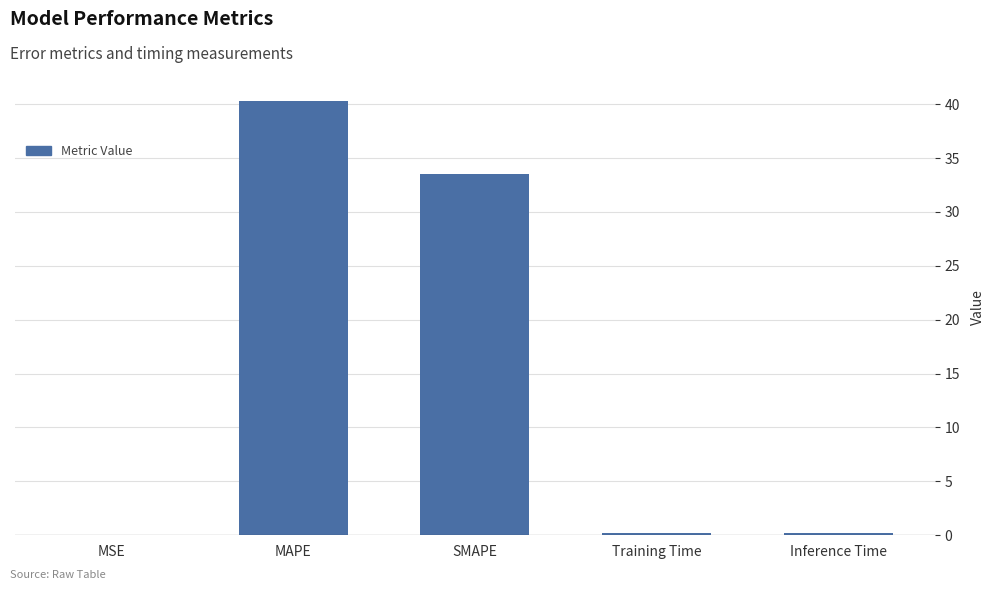

Which has a higher value, Inference Time or SMAPE?

SMAPE